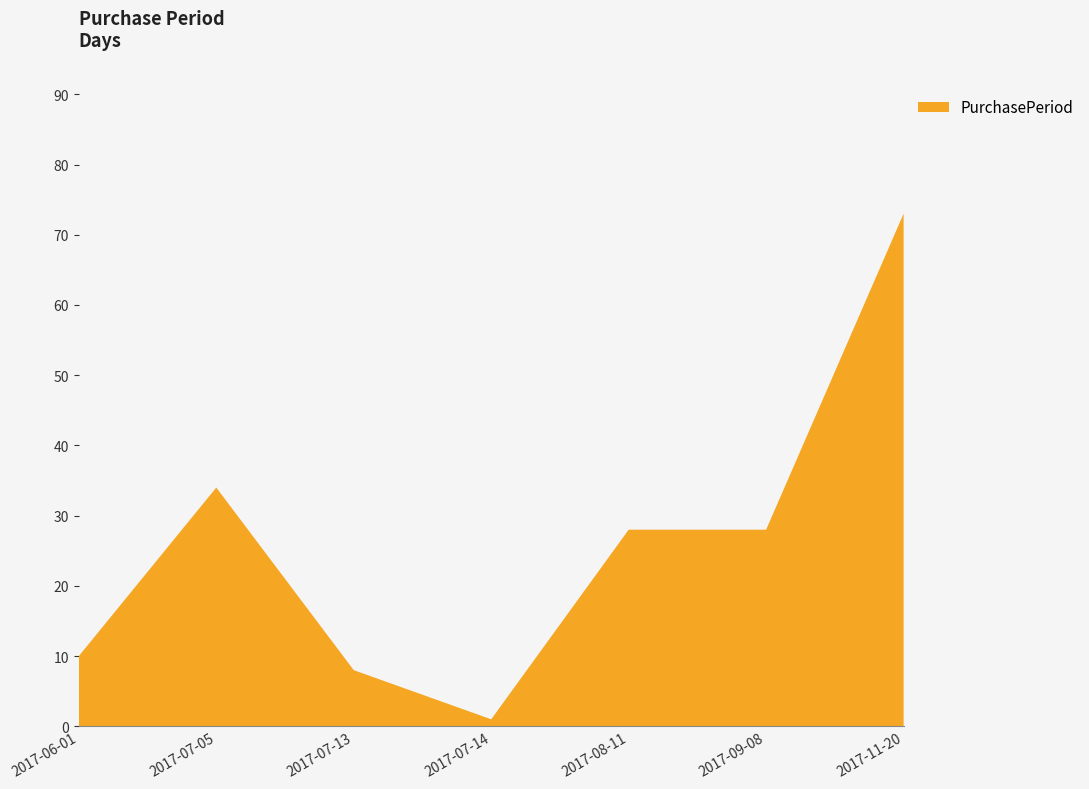

Reading right to left, extract all data points from this chart.

2017-11-20=73	2017-09-08=28	2017-08-11=28	2017-07-14=1	2017-07-13=8	2017-07-05=34	2017-06-01=10